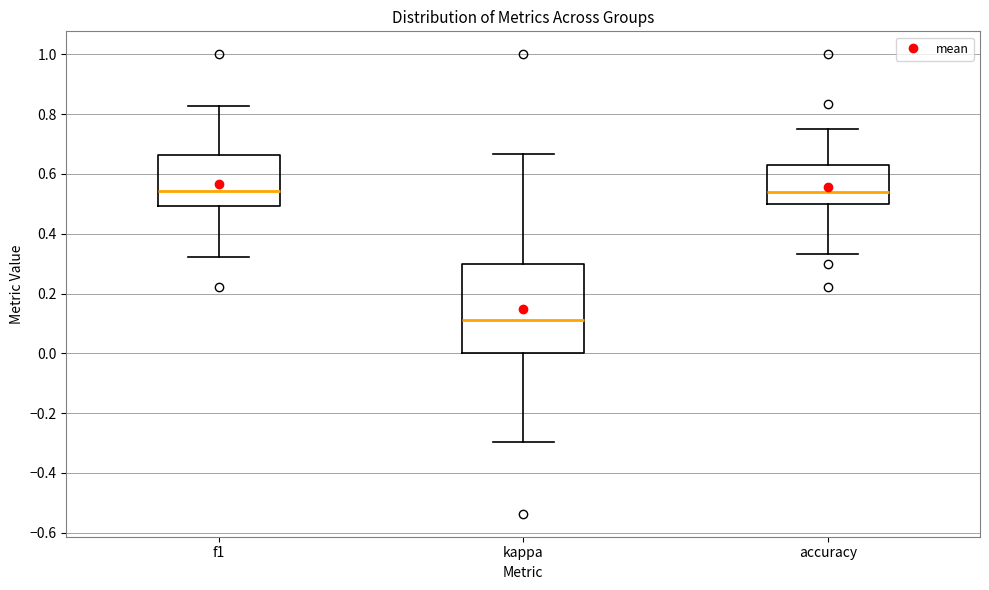

Where is the lower edge of the box for f1 on the y-axis? The values are not printed on the chart, so give them approximately, as read against the axis.

0.50